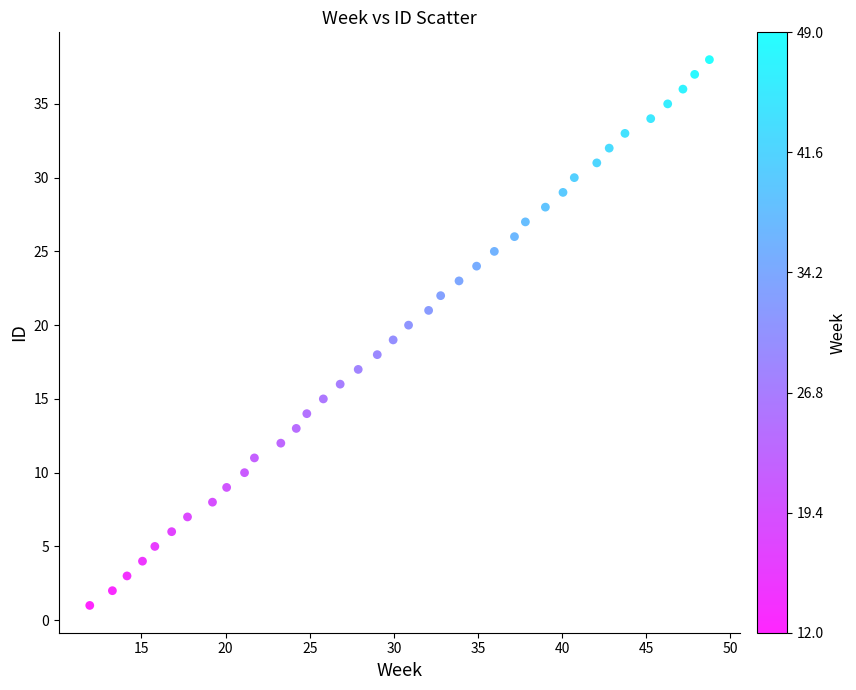

What is the range of Y values (max minus min)?

37